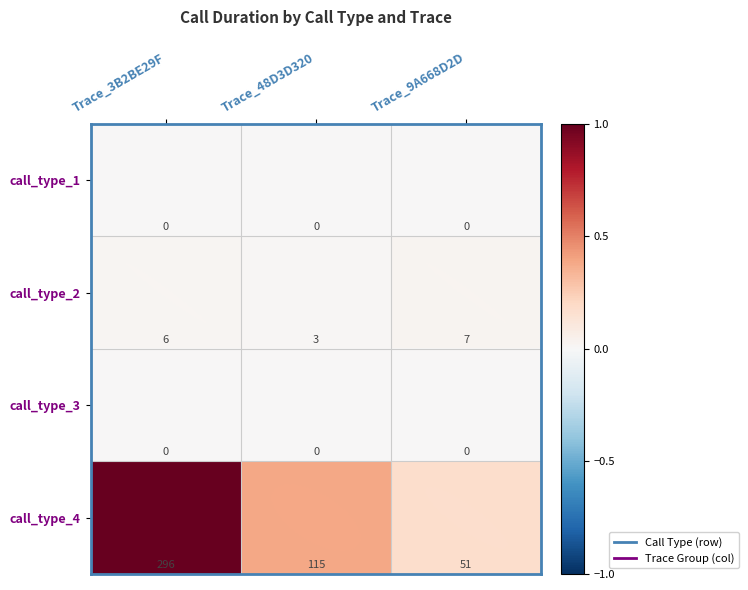

What is the sum of all call_type_2 values?

16